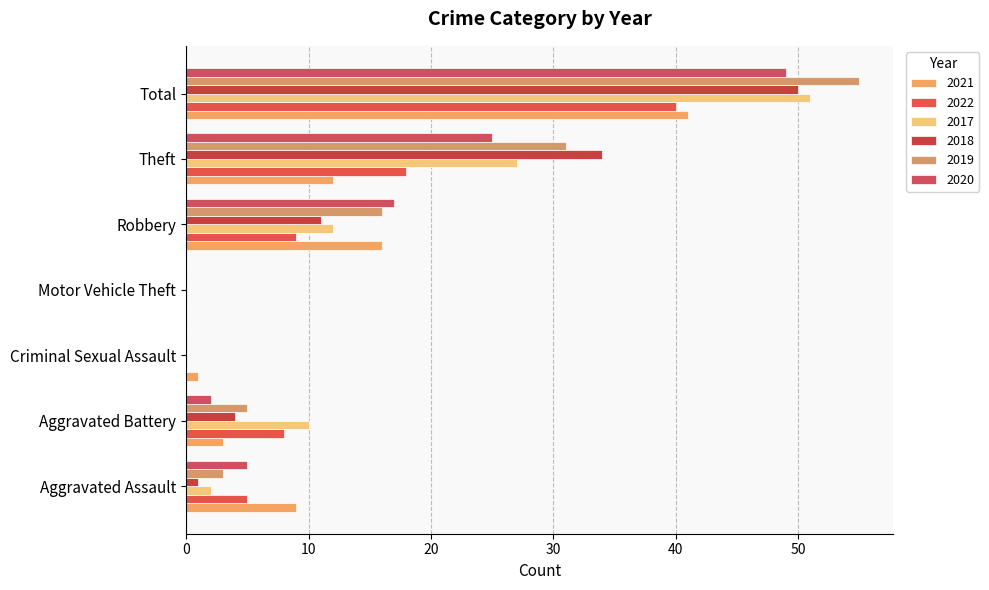

At which label is 2021 closest to 20?

Robbery